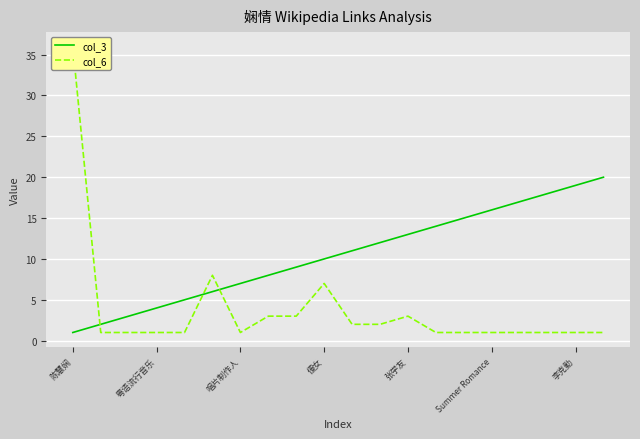

Rank the series at 16 from highest to lowest value.

col_3, col_6